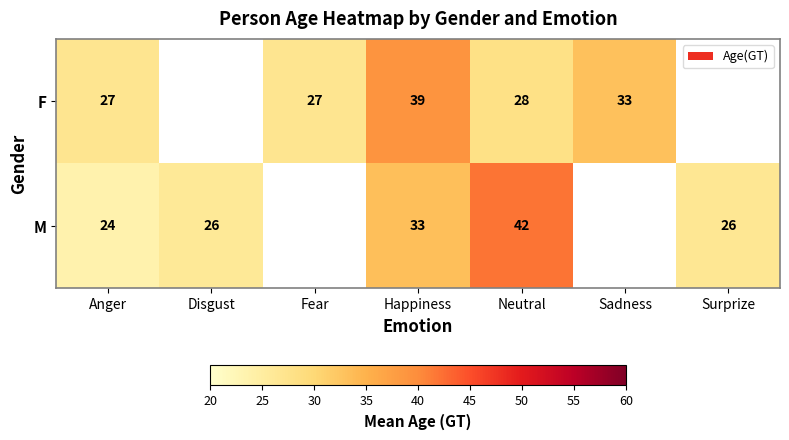

The value of M at Neutral is 20. True or false?

False